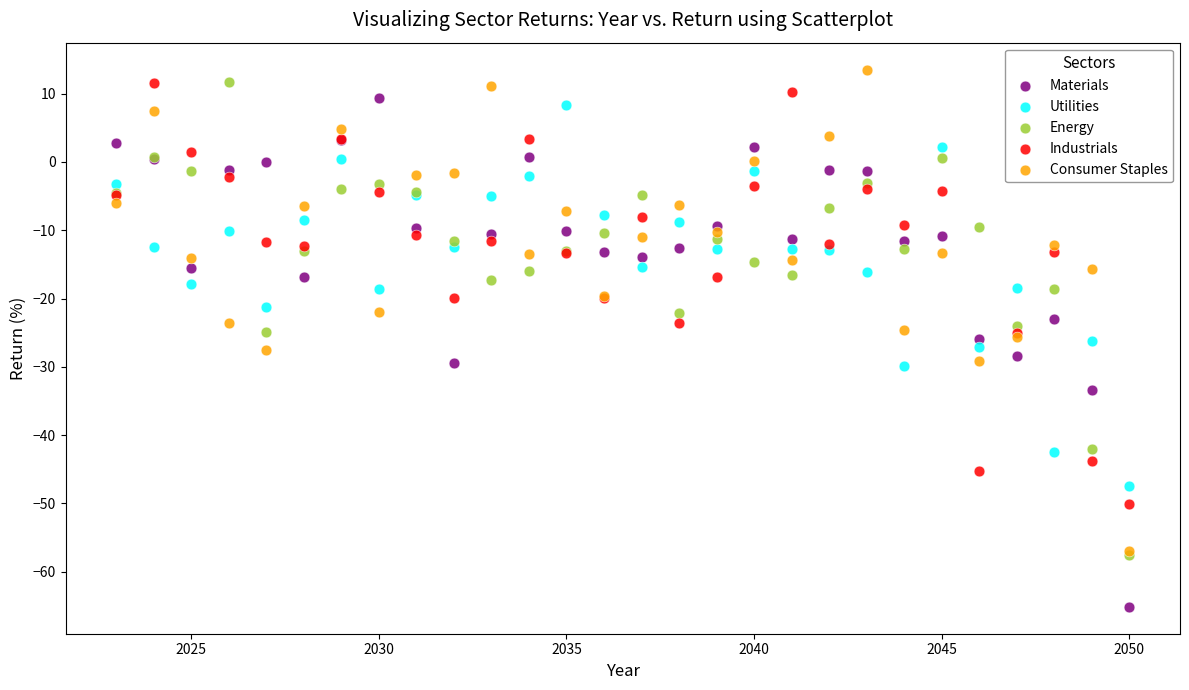

Which series reaches the maximum Y coordinate?

Consumer Staples